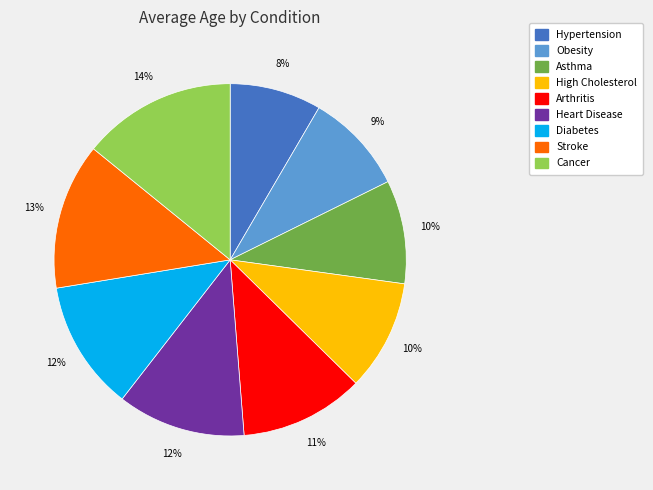

How many slices are in this pie chart?

9